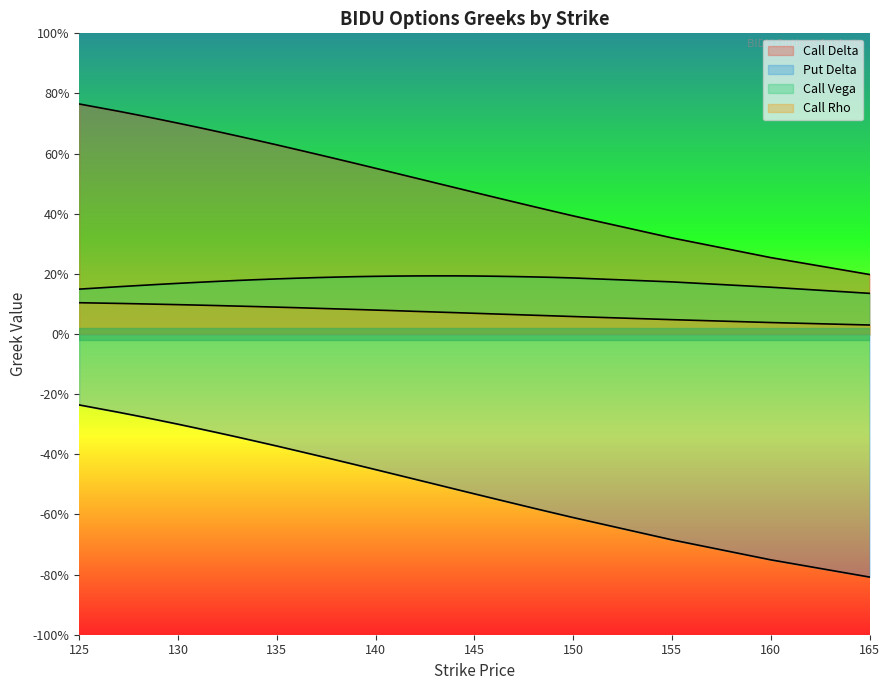

What value does the Call Delta series have at 142?

0.5